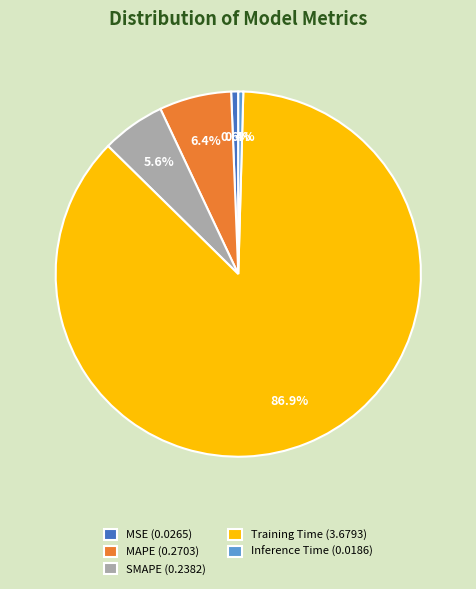

Which has a higher value, MSE (0.0265) or SMAPE (0.2382)?

SMAPE (0.2382)